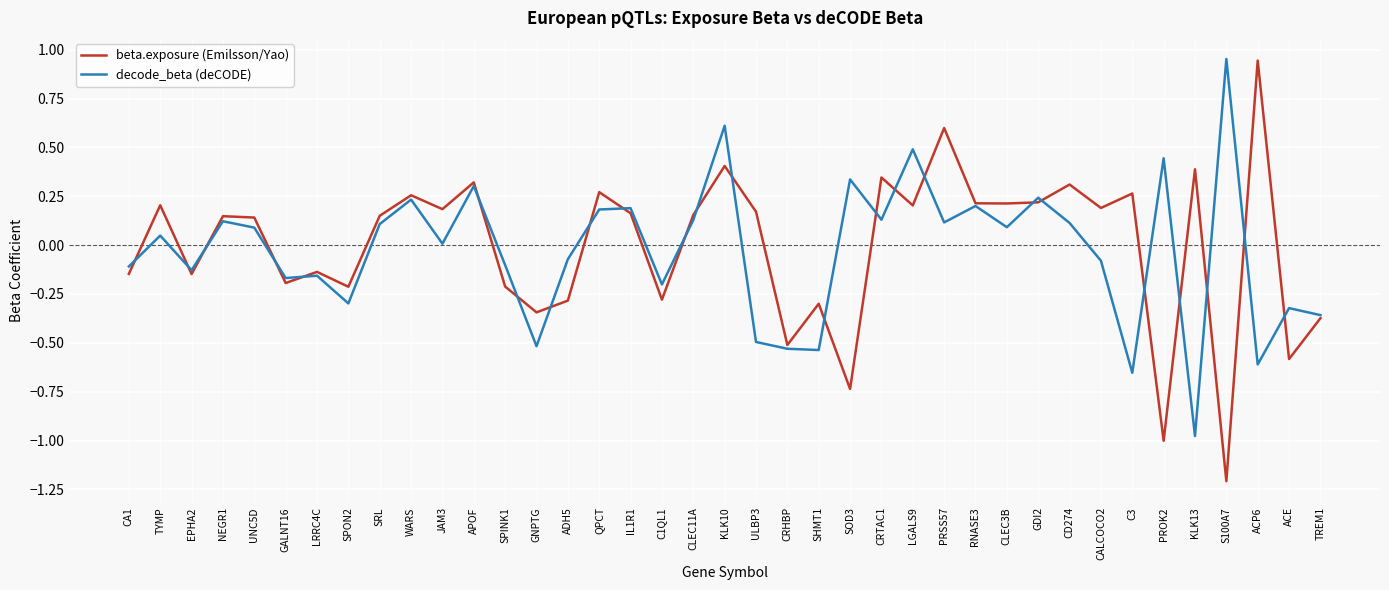

What is the minimum value for beta.exposure (Emilsson/Yao)?

-1.2